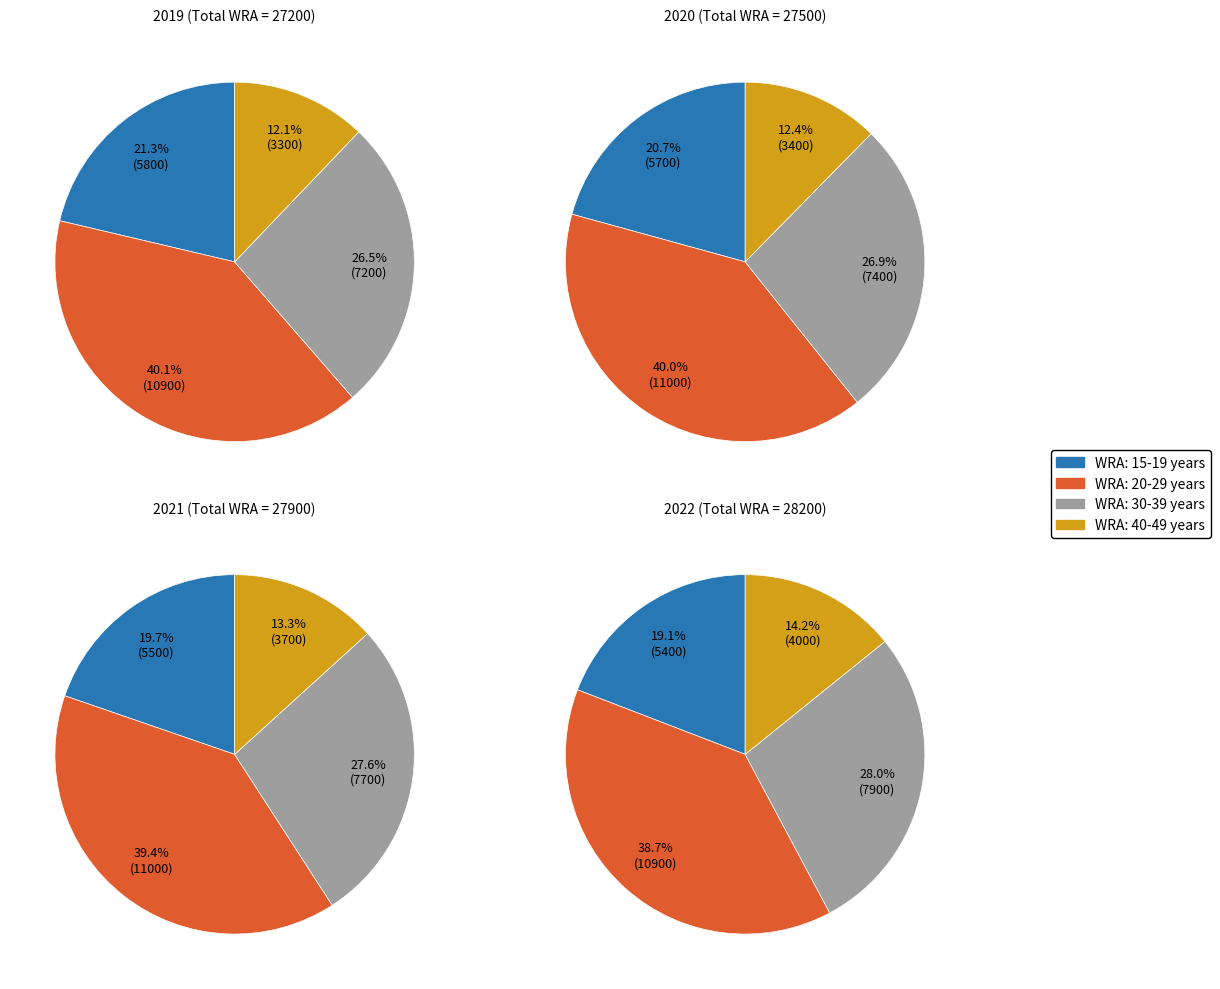

Does any single category account for the majority?

No